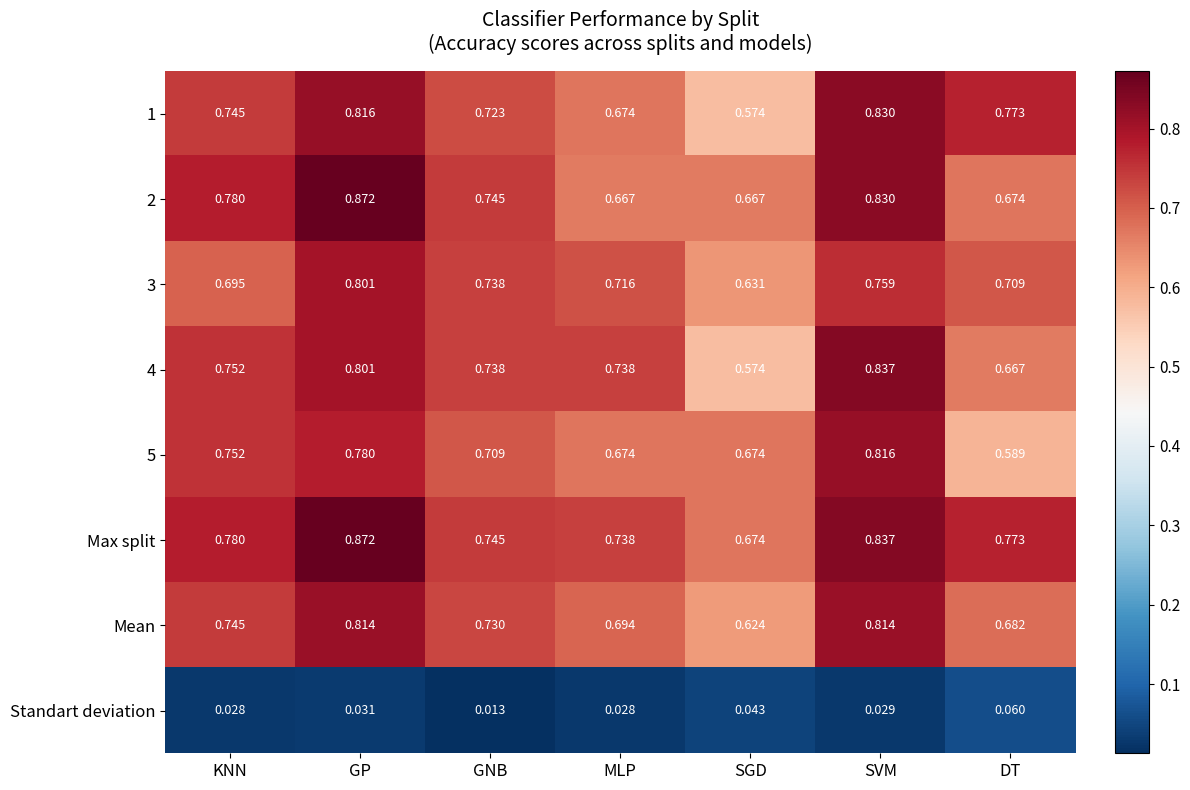

Which series has the largest total across all categories?

Max split